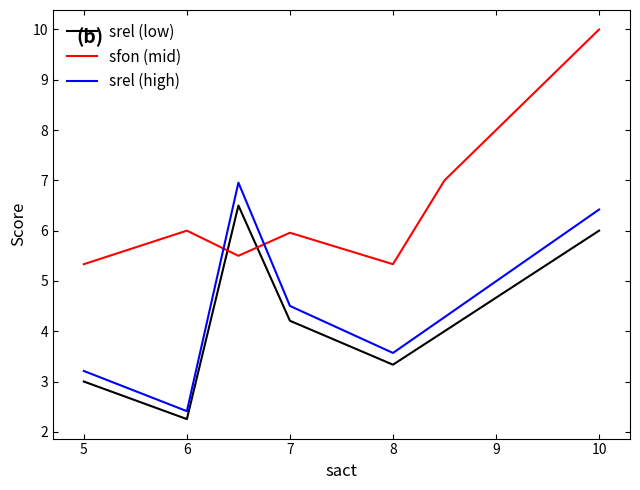

What is the difference between the maximum and second lowest values in the srel (low) series?

3.5